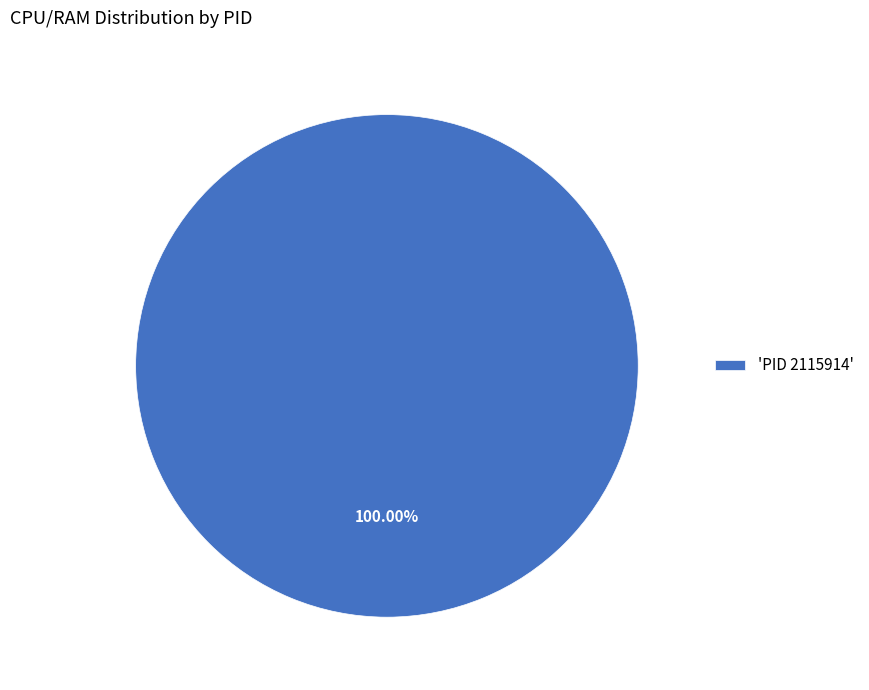

Is there a majority slice in this chart?

Yes